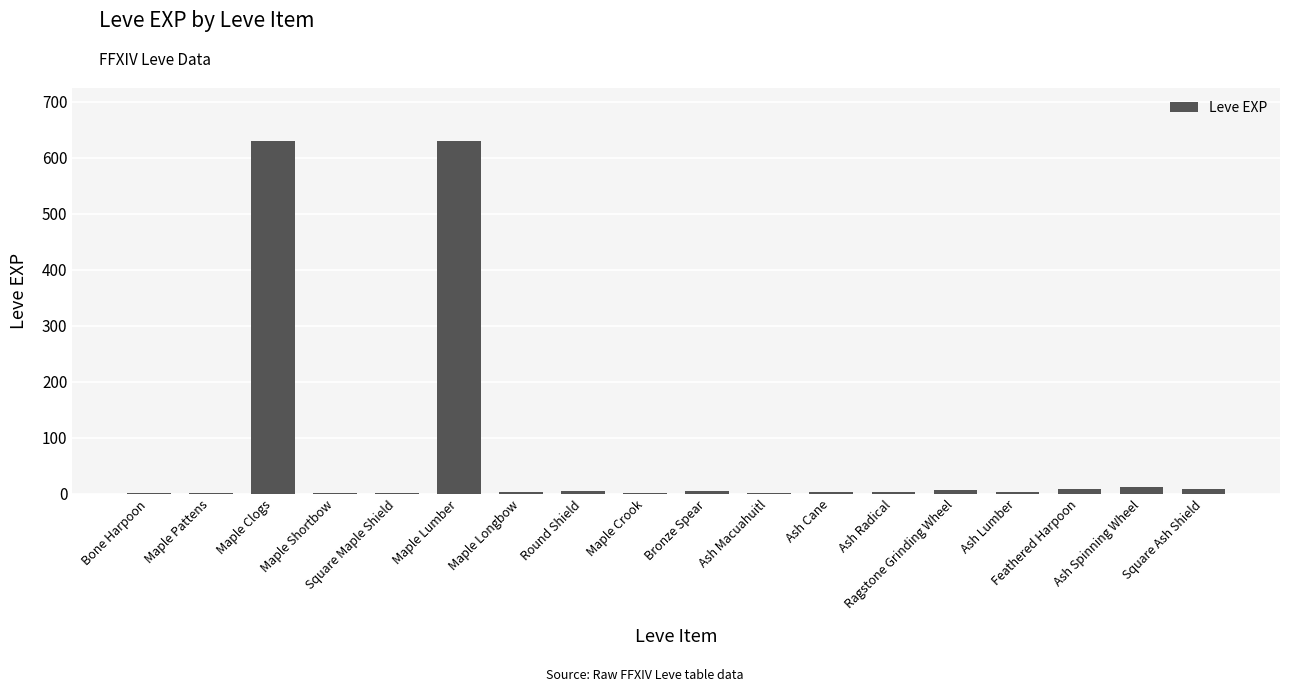

How many distinct data groups are displayed?

1